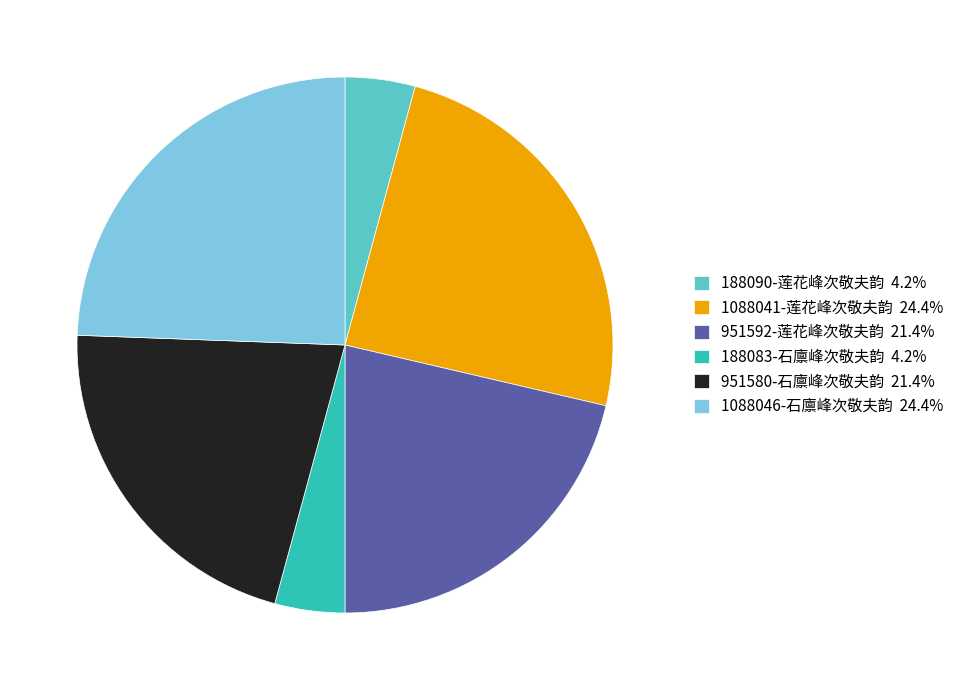

How many slices are in this pie chart?

6